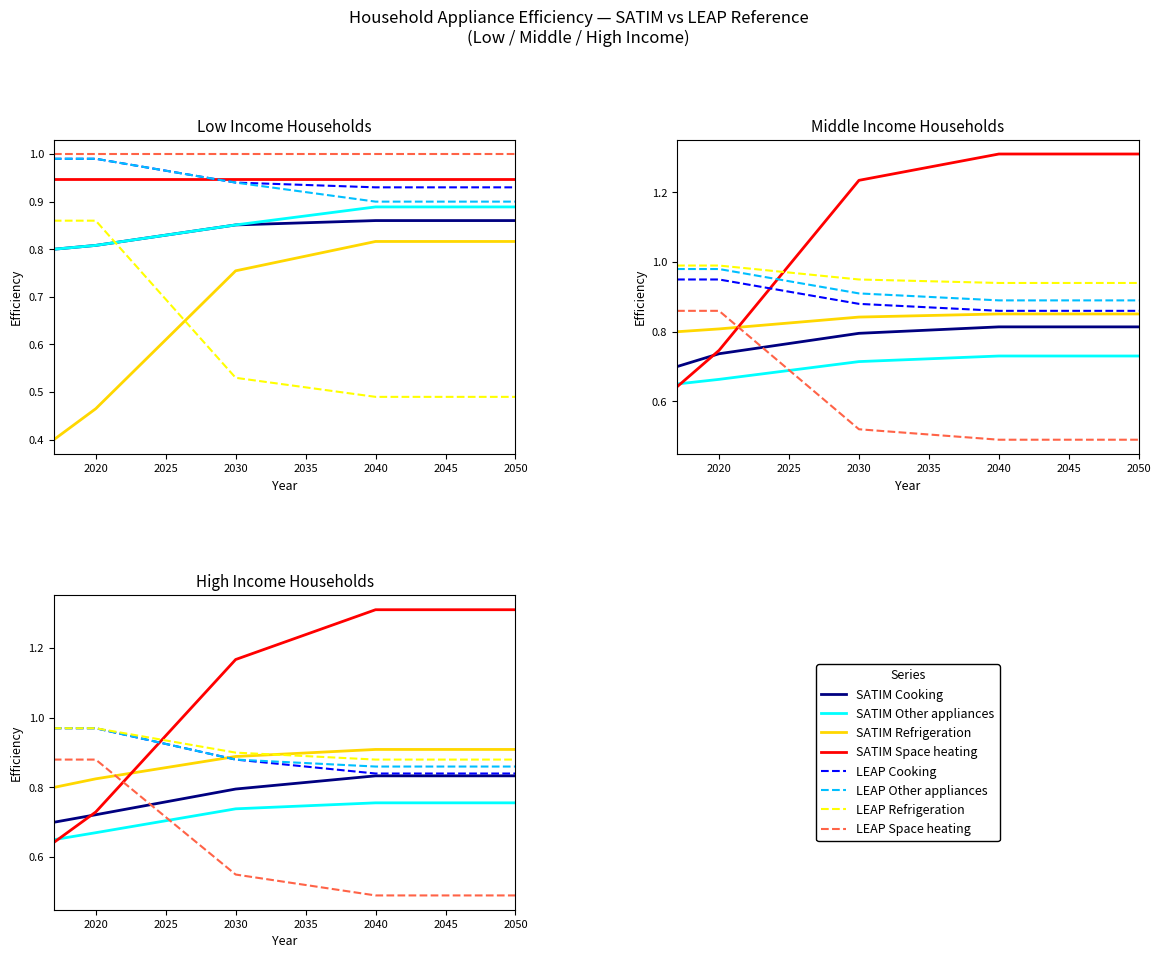

How many Low income - Other appliances values are between 0 and 1?

5